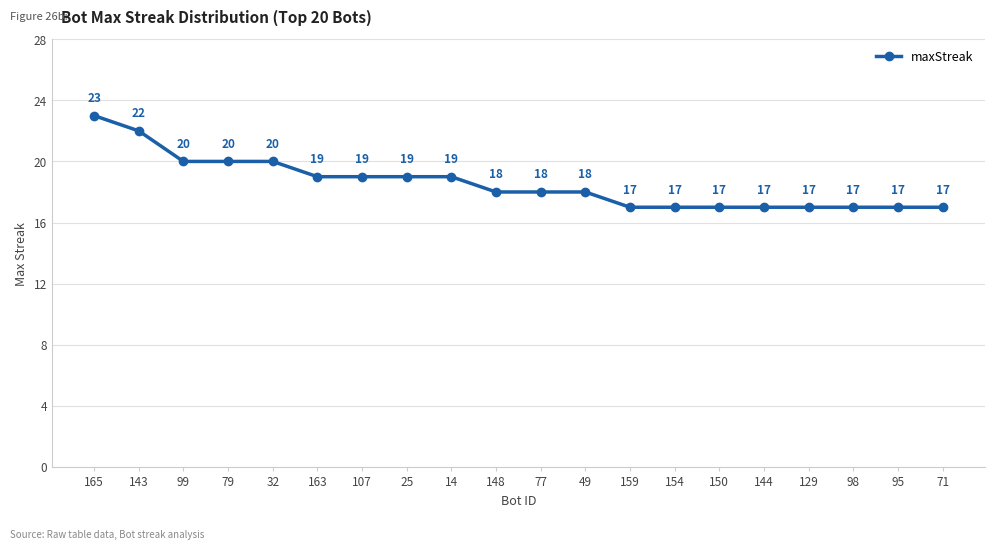

What is the change in value from 32 to 129?

-3